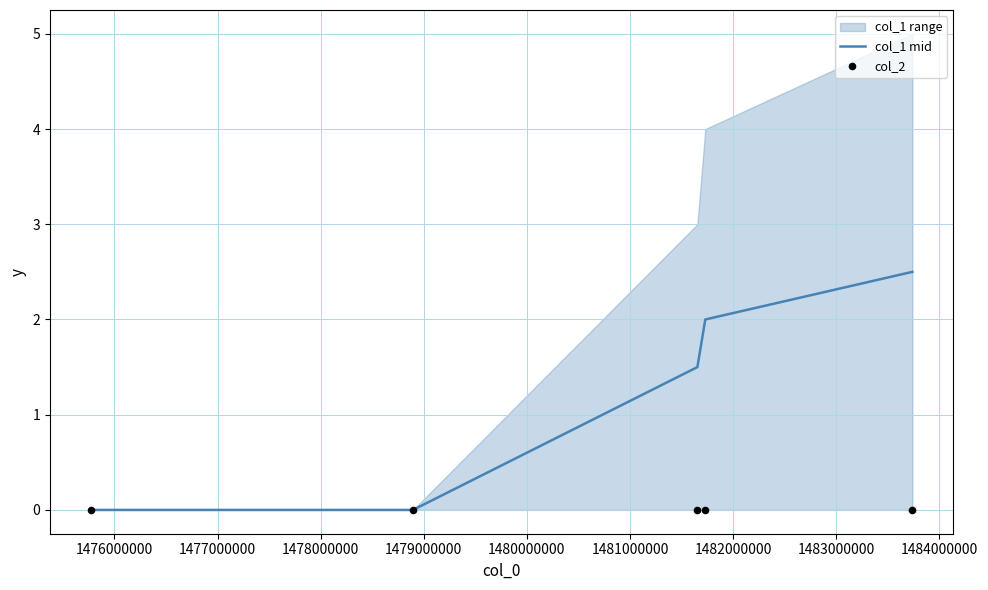

Is the value of col_2 at 1476000000 greater than the value of col_1 mid at 1479000000?

No